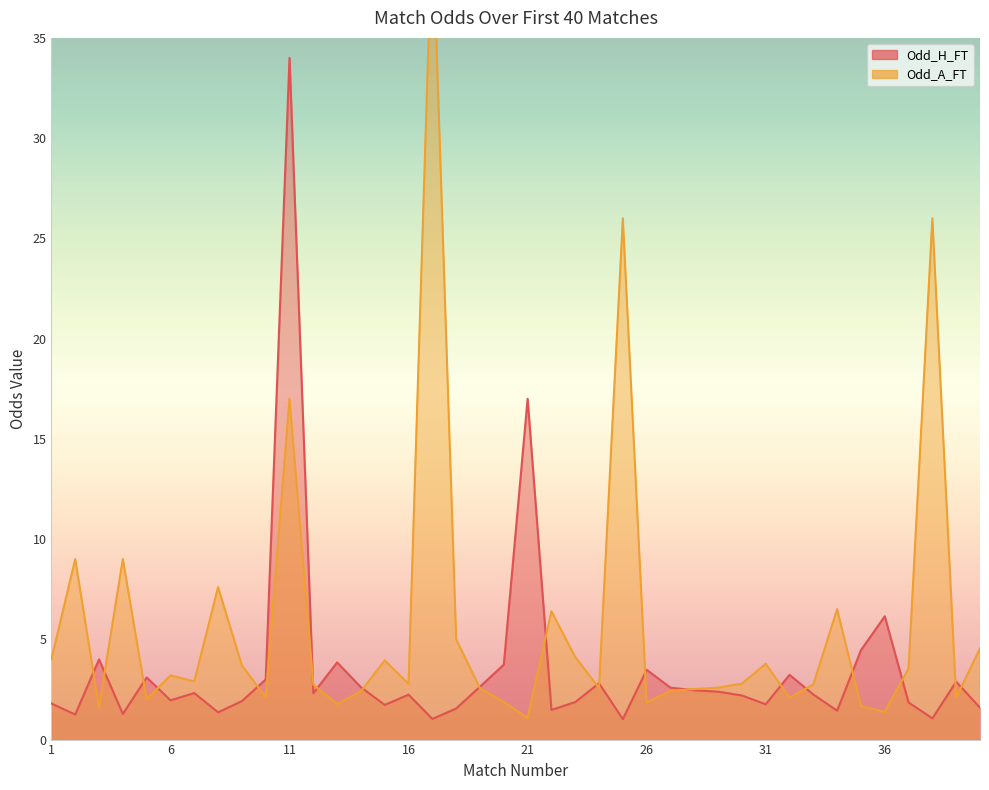

Where do Odd_H_FT and Odd_A_FT first cross each other?

2 and 3